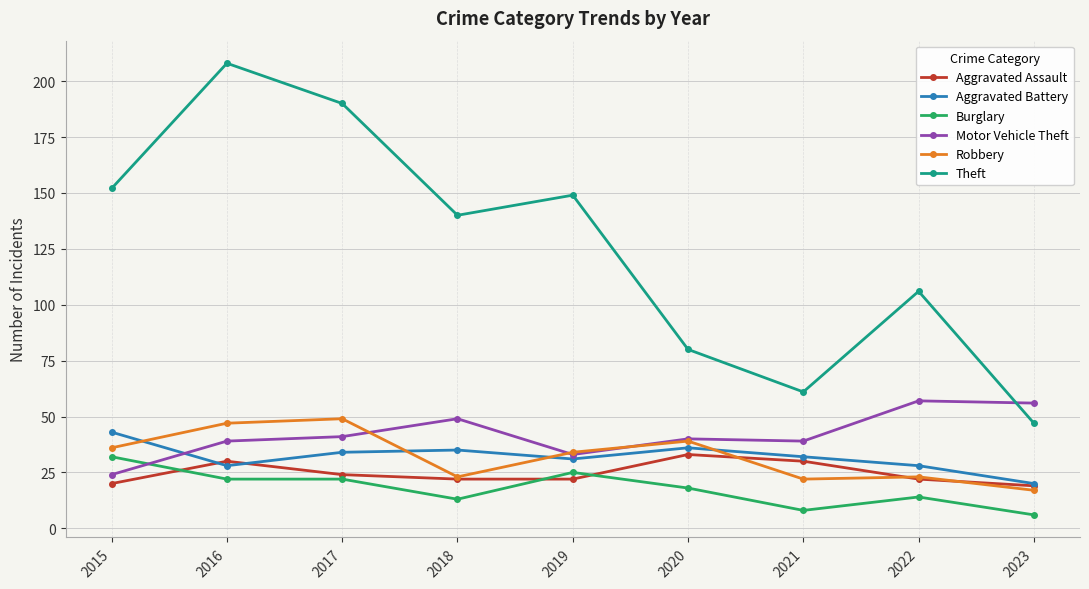

True or false: Theft and Aggravated Assault cross at least once.

False